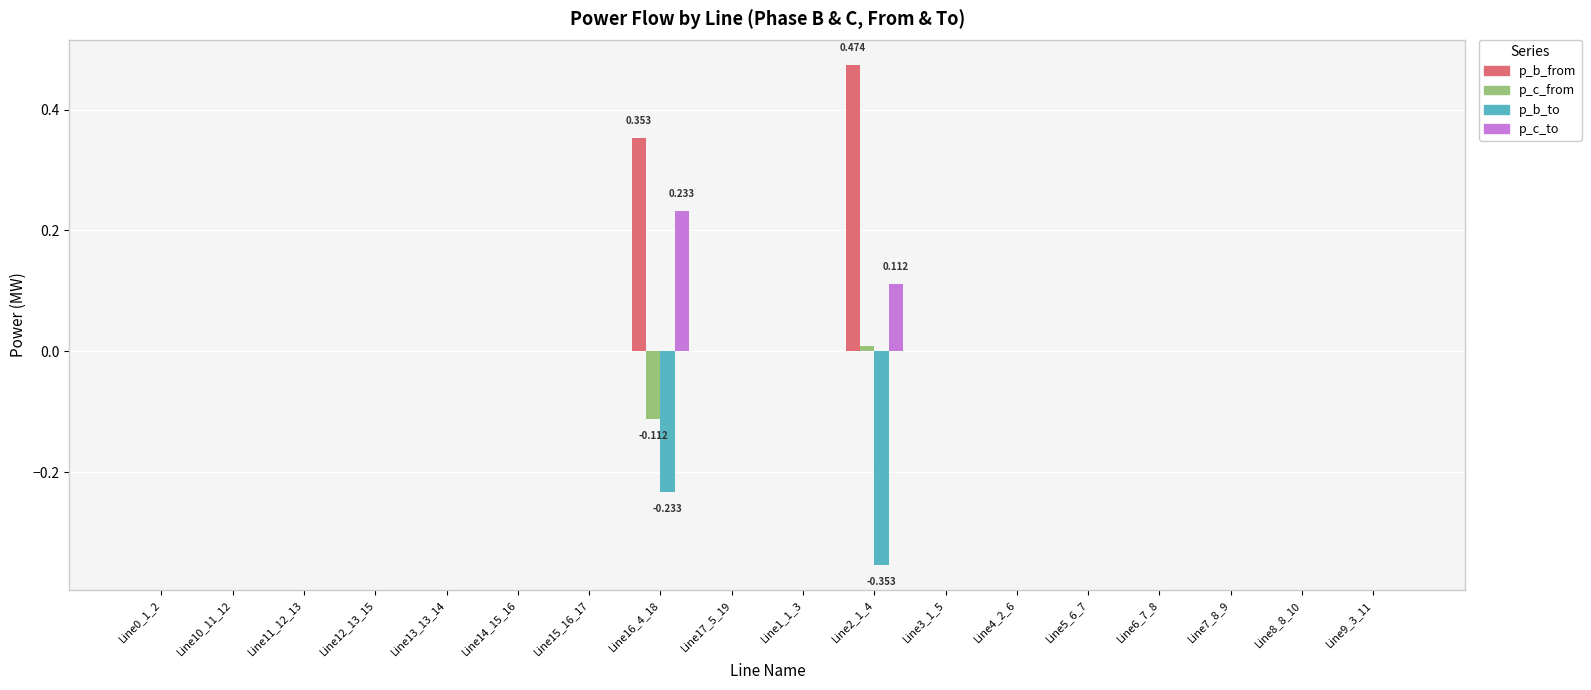

Which series changed the most between Line16_4_18 and Line6_7_8?

p_b_from